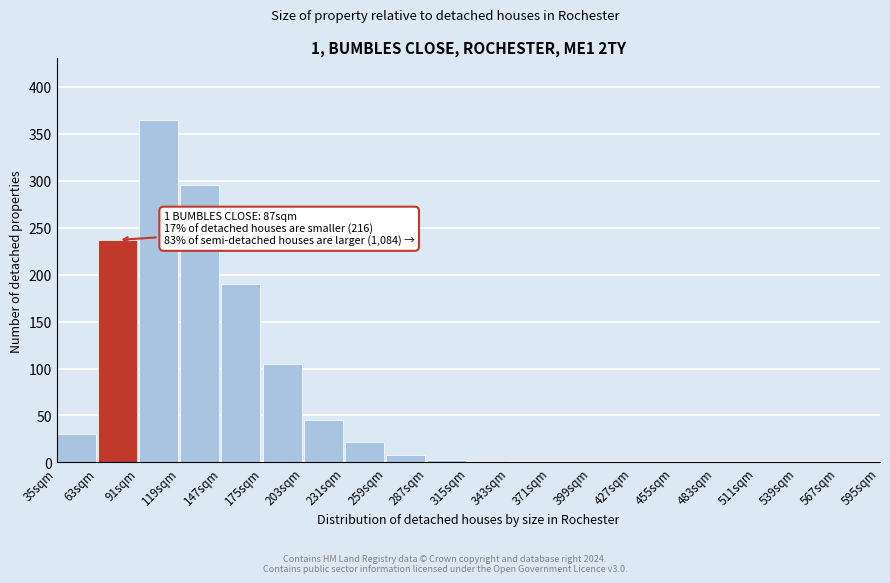

At which label is the value closest to 182?

147sqm